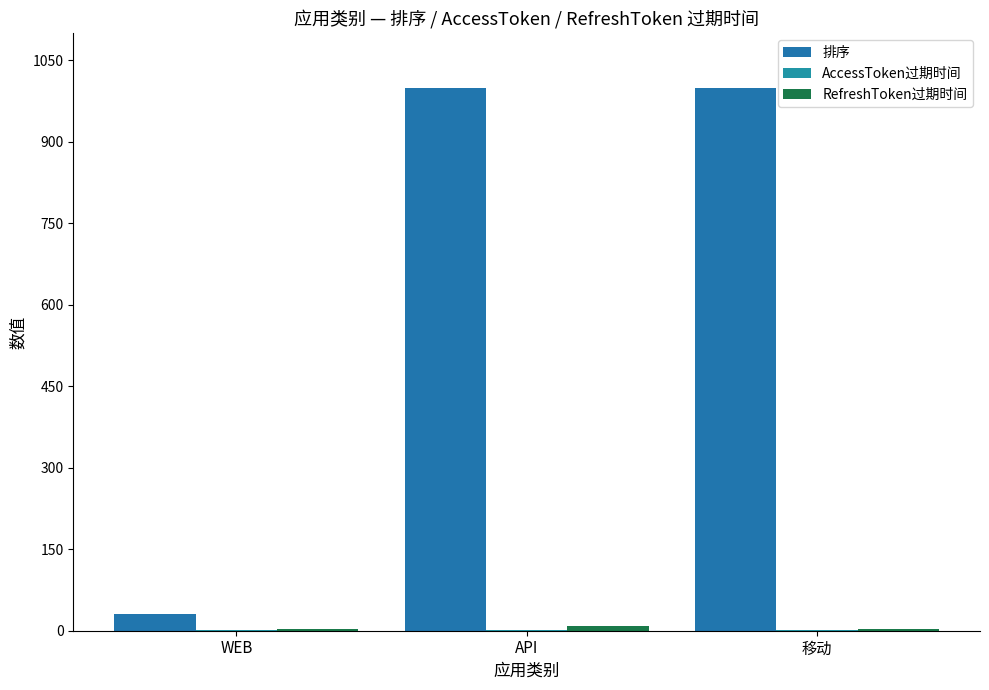

Between WEB and 移动, which is larger?

移动